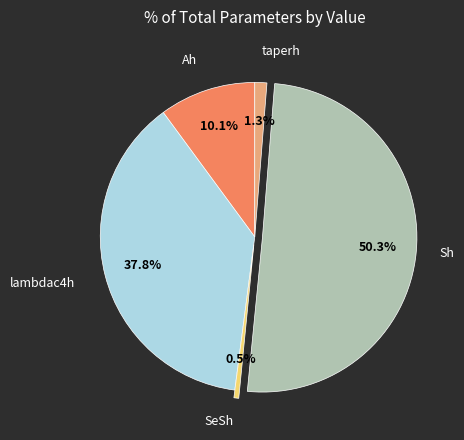

Which category has the smallest portion of the pie?

SeSh